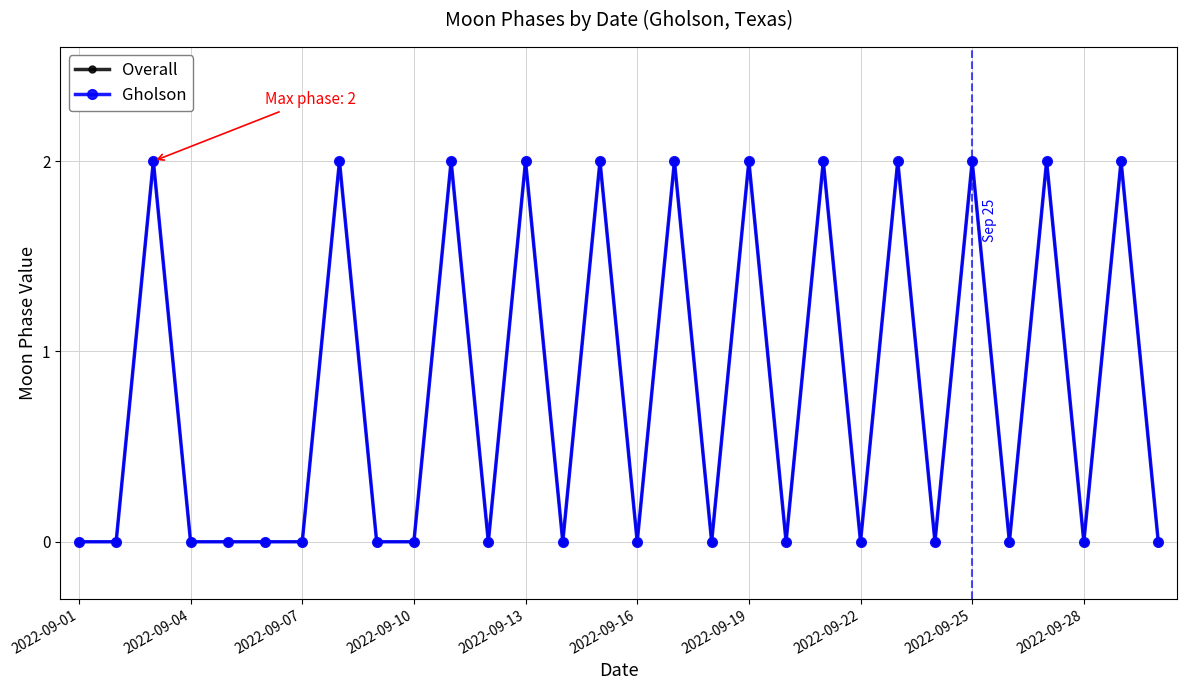

Does the chart have visible grid lines?

Yes